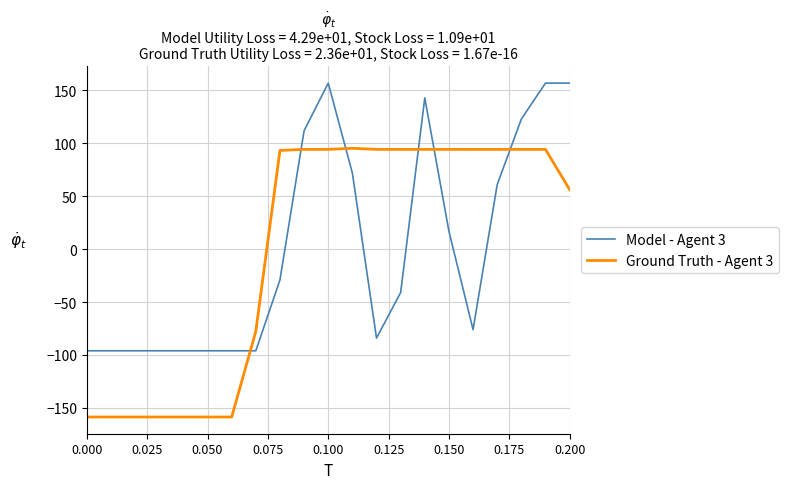

Rank the series by their maximum value, from highest to lowest.

Model - Agent 3, Ground Truth - Agent 3